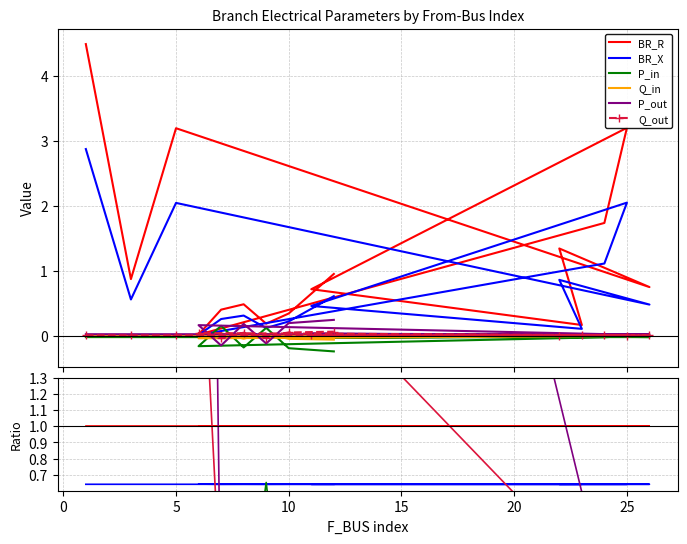

What is the value of the BR_R point at the 10th from the left?

1.0